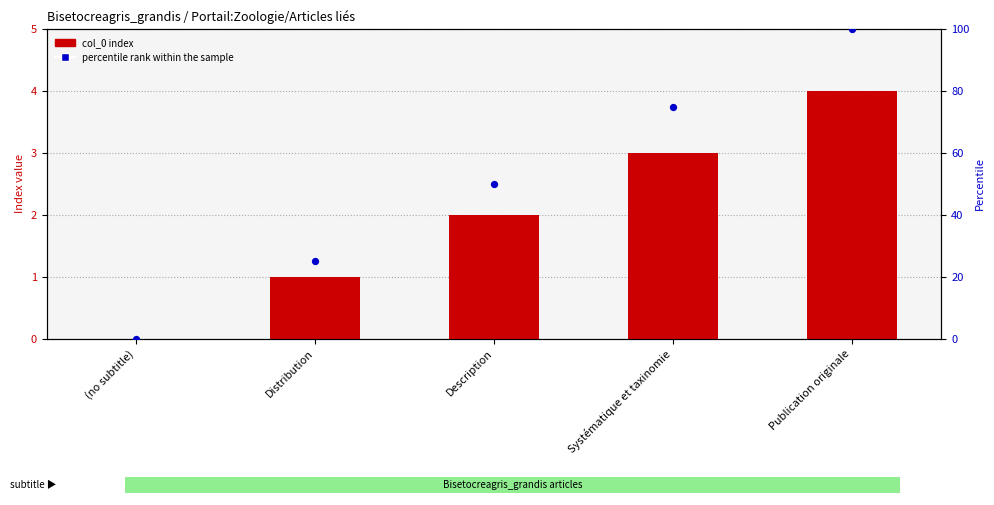

Which series has the largest total across all categories?

percentile rank within the sample